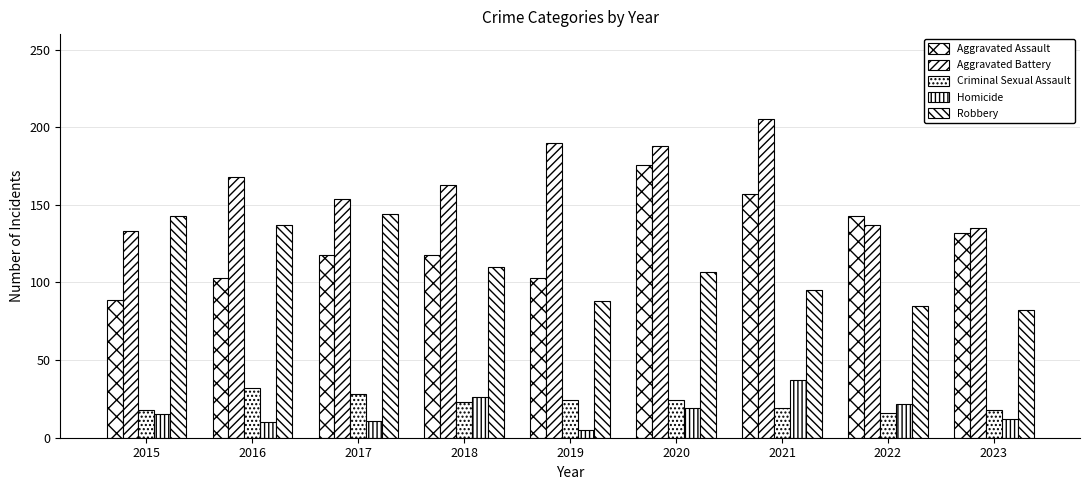

Are the bars grouped side by side (vs. stacked)?

Yes